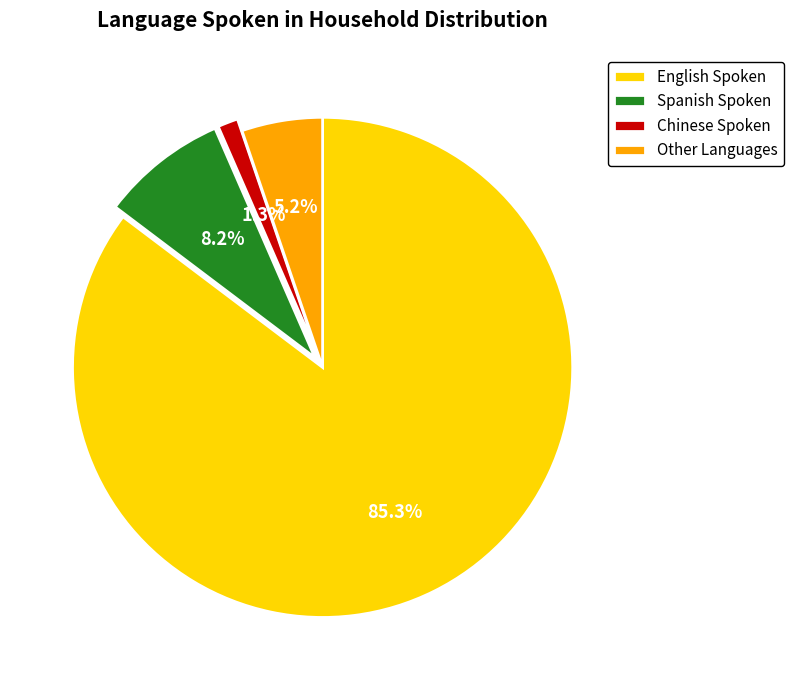

To the nearest percent, what is the average slice percentage?

25%